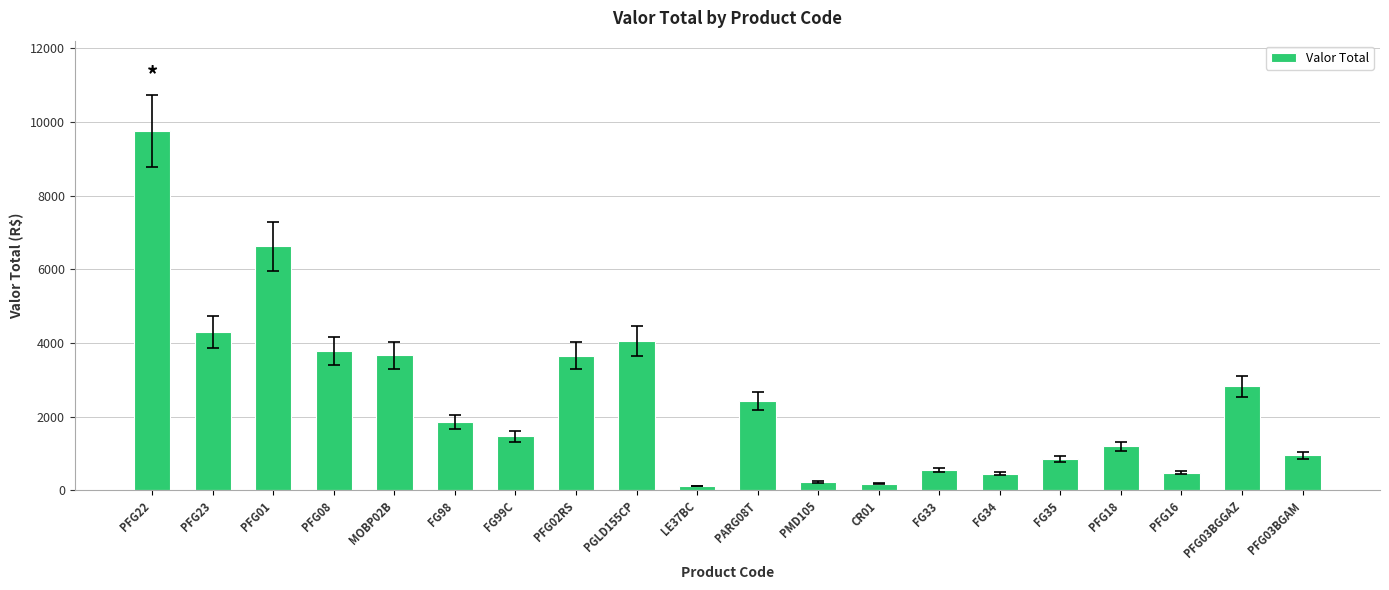

The chart shows a value of 1264.0 at PFG08. True or false?

False